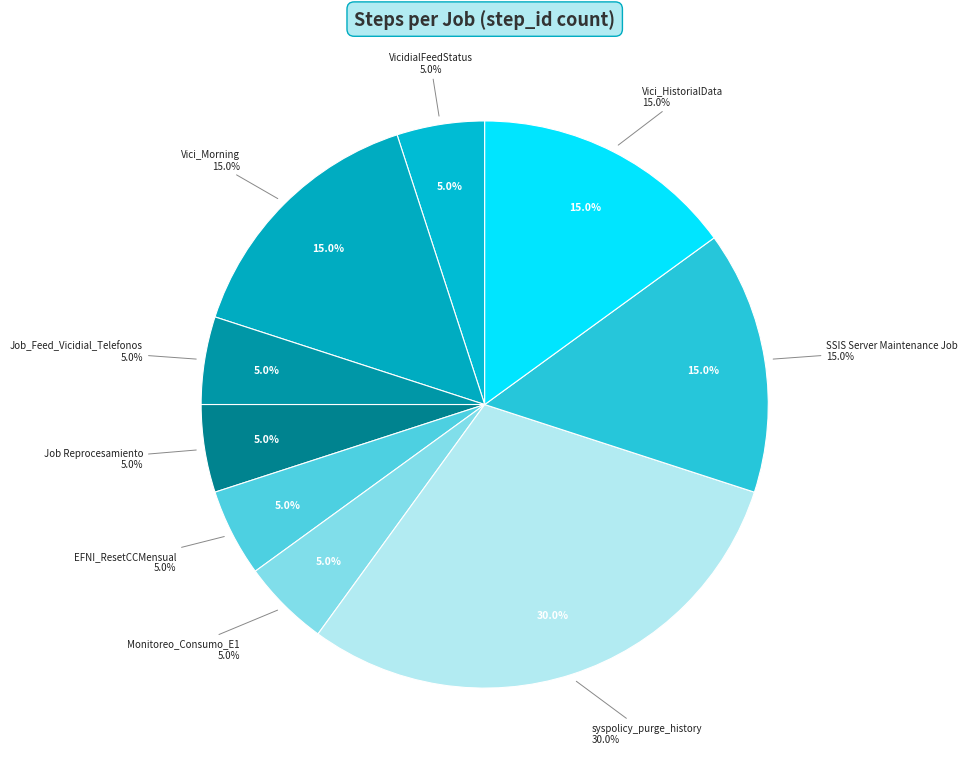

True or false: Job Reprocesamiento accounts for 5% of the total.

True